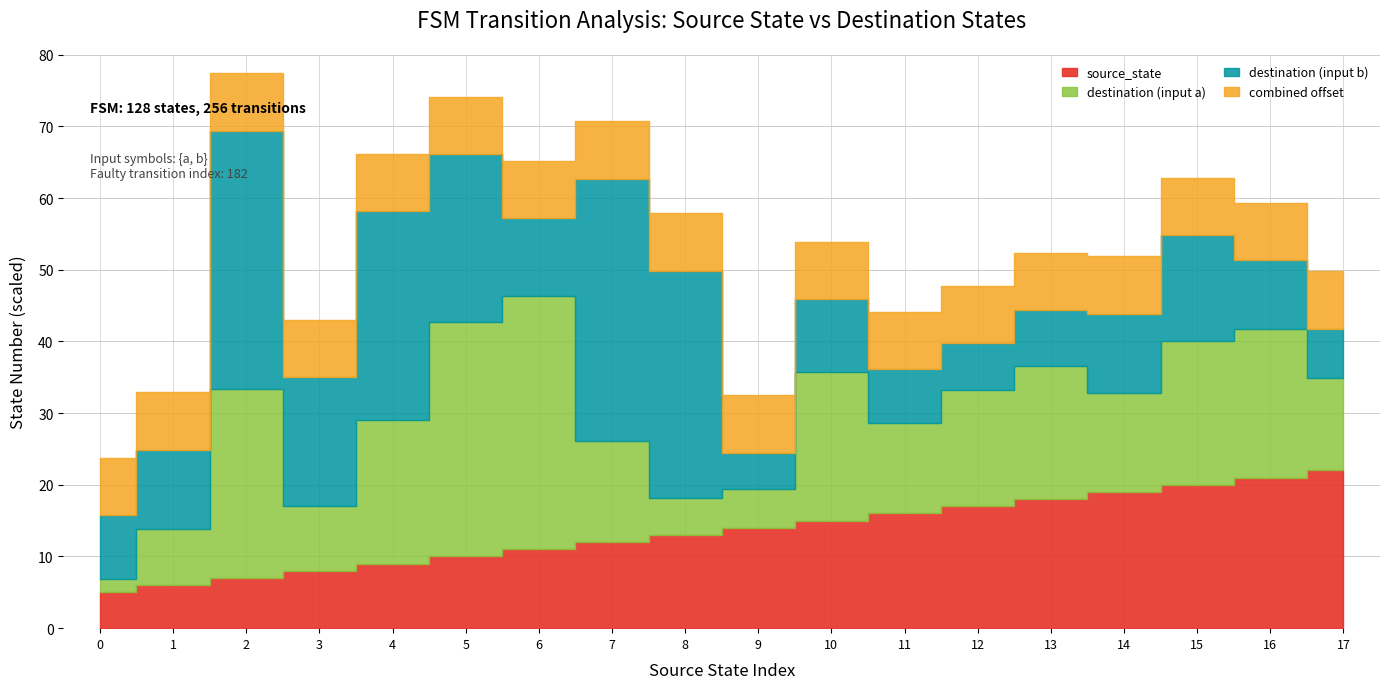

True or false: destination_state has more than 1 interior local peaks.

True